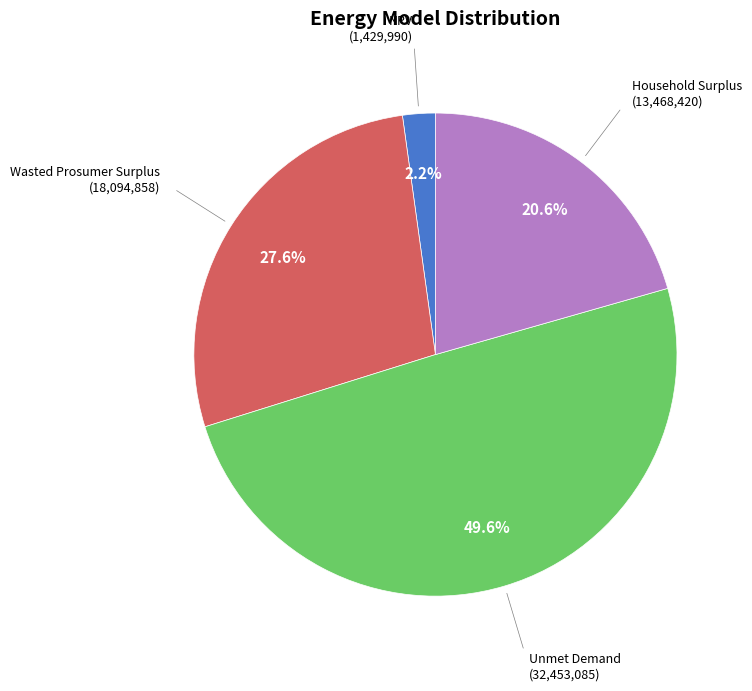

How many segments does this pie chart have?

4